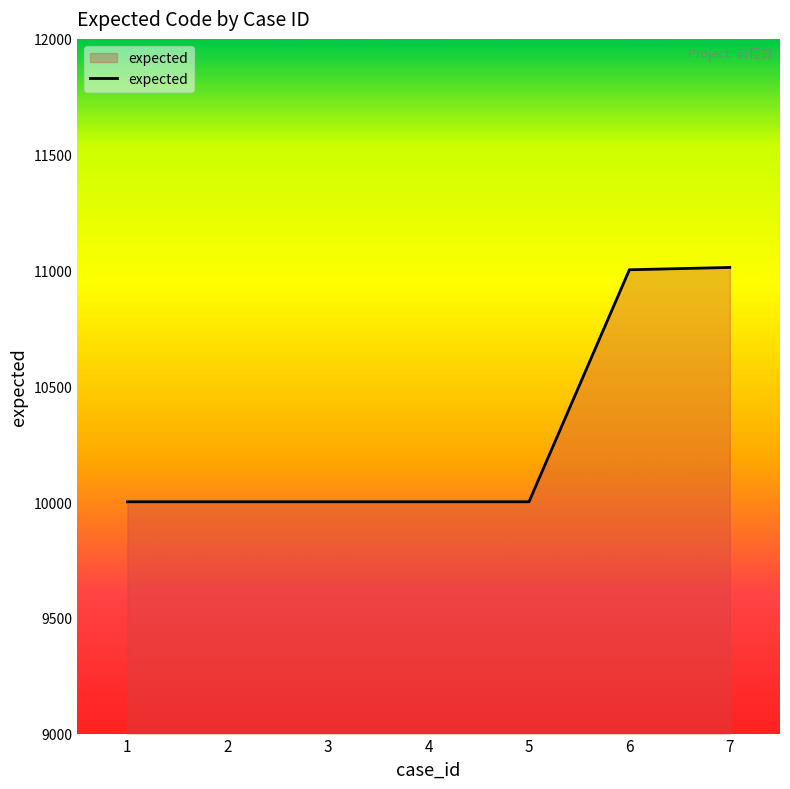

The chart shows a value of 2331 at 3. True or false?

False